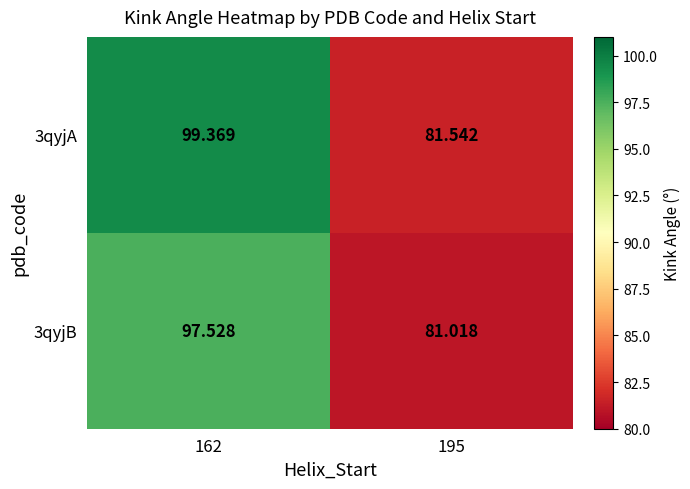

Rank the series at 162 from highest to lowest value.

3qyjA, 3qyjB